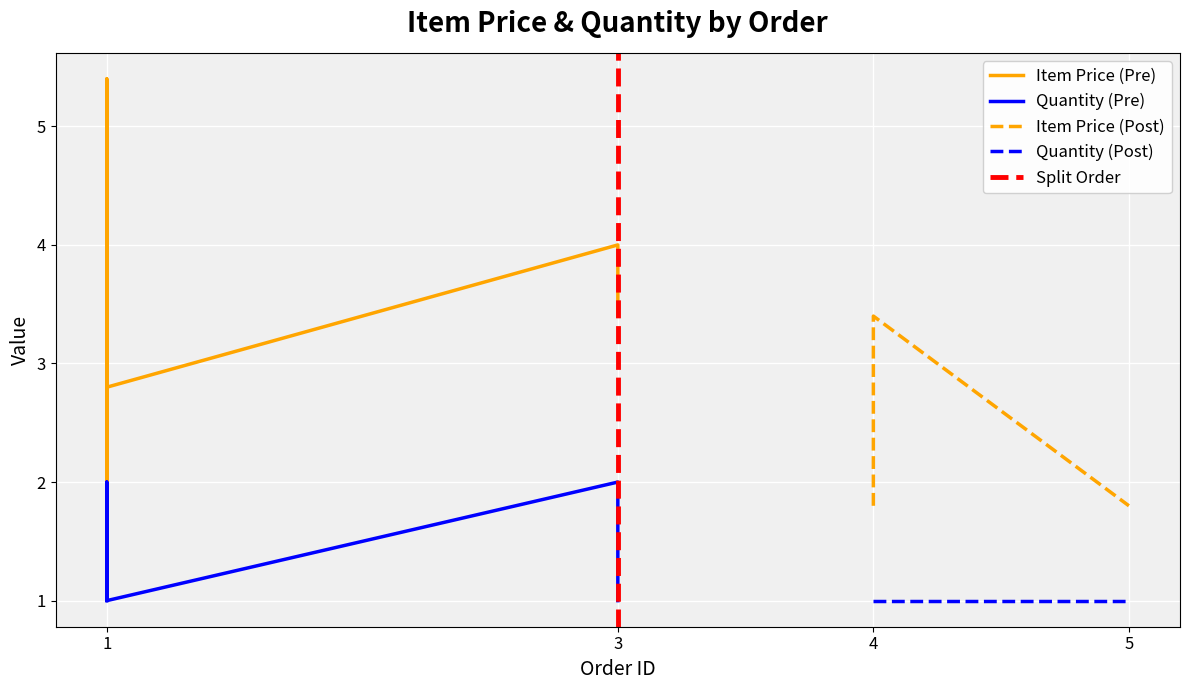

List the series in order of their peak value, lowest first.

quantity, item_price